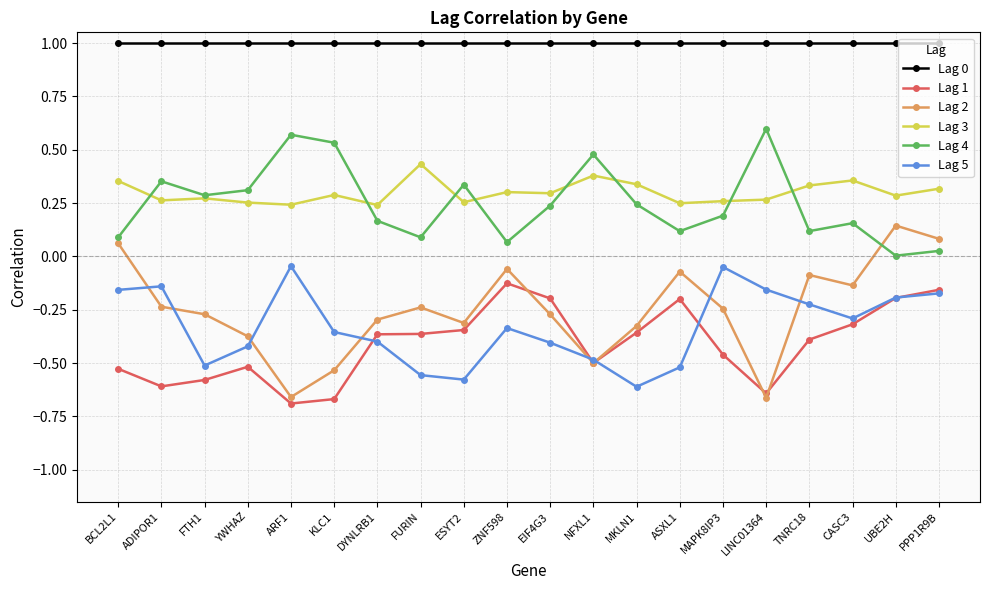

Which category has the highest value in the Lag 2 series?

UBE2H